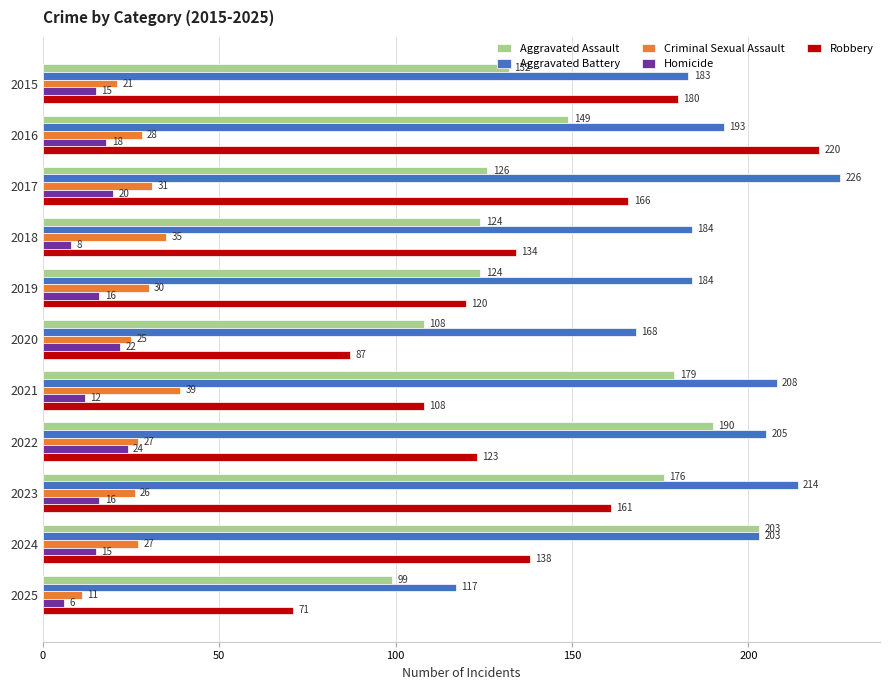

How many categories are shown in the chart?

11